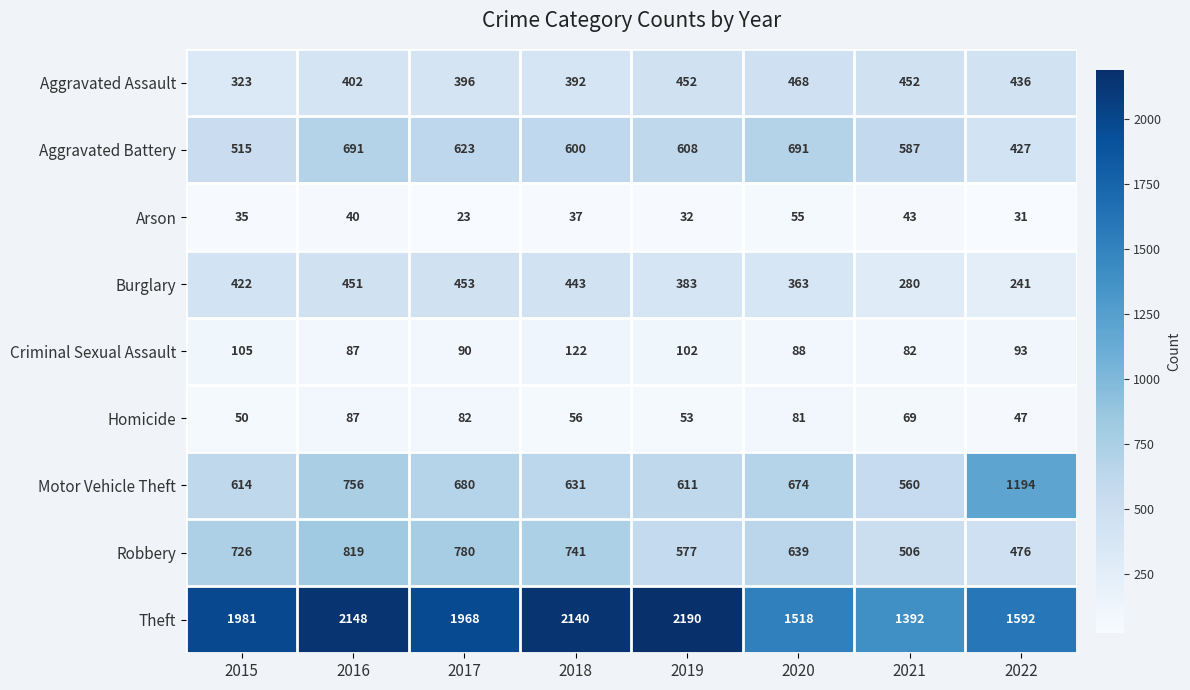

What is the approximate value of Aggravated Assault at 2018?

392